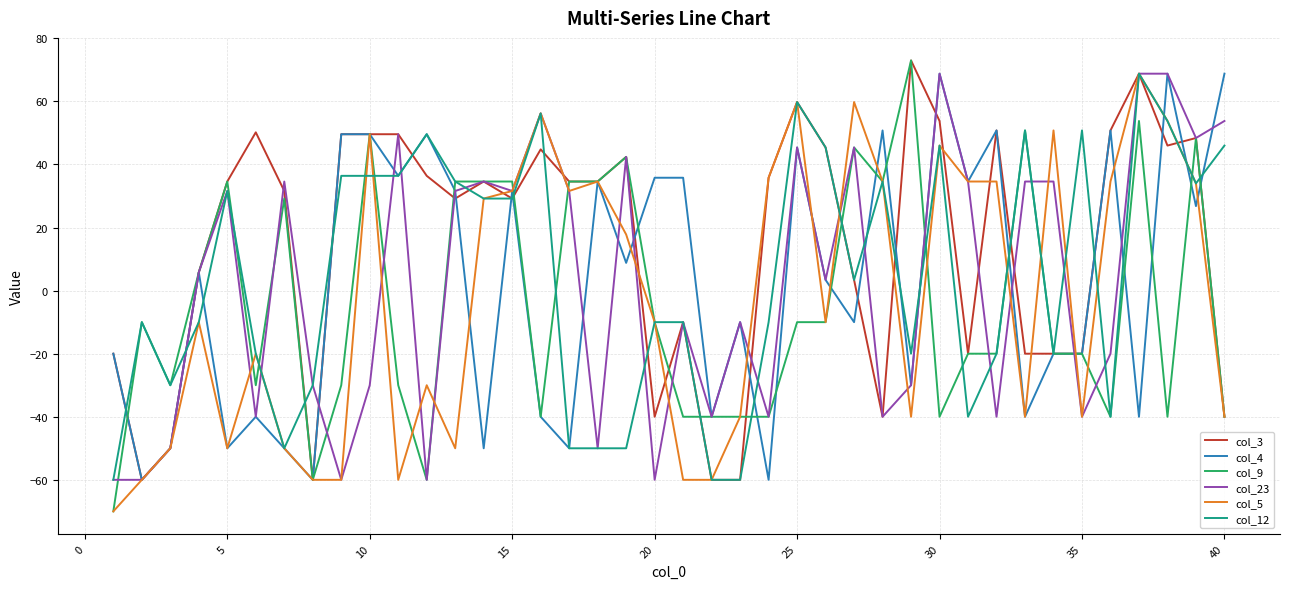

What is the smallest value displayed?

-70.0